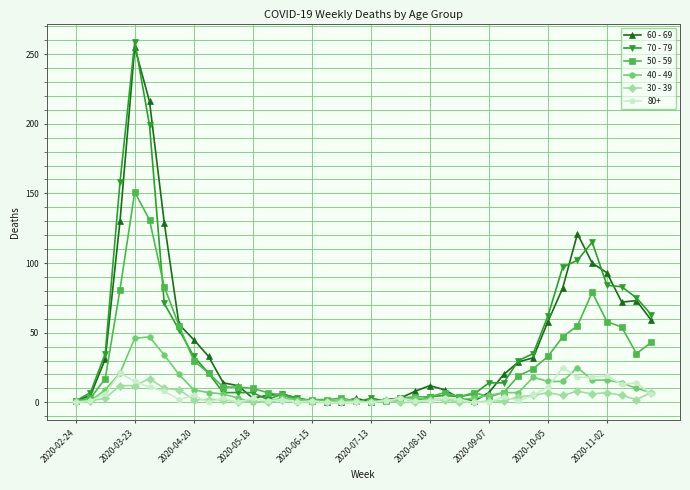

Which series has the largest range (max minus min)?

70 - 79